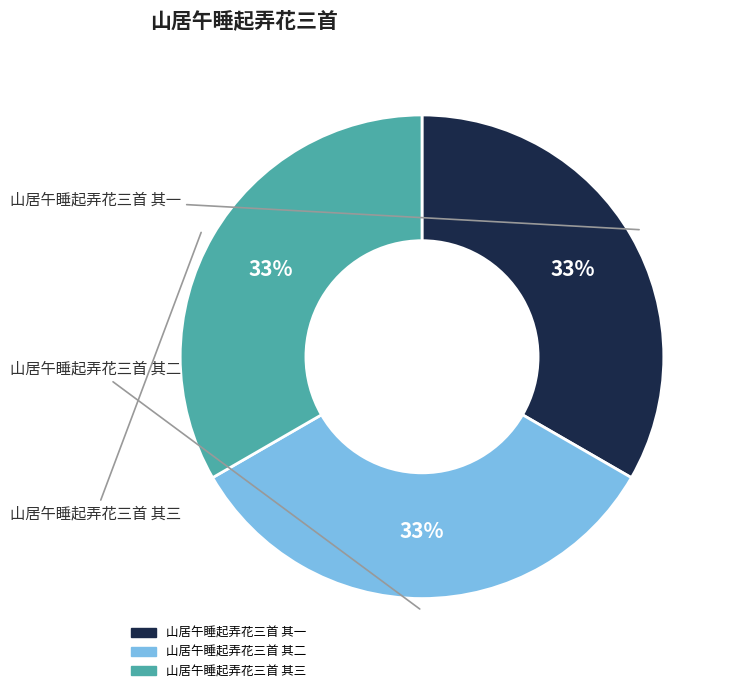

Does 山居午睡起弄花三首 其三 account for over 50% of the chart?

No